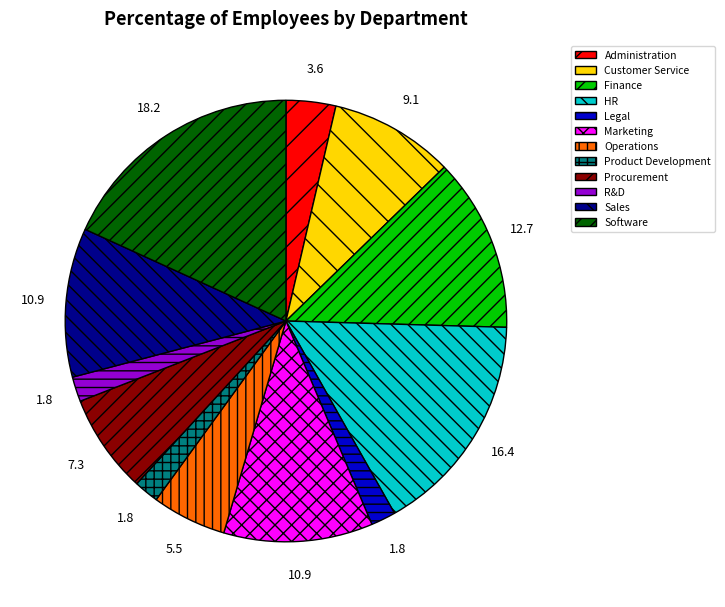

What is the ratio of the value at Software to the value at Procurement?

2.5